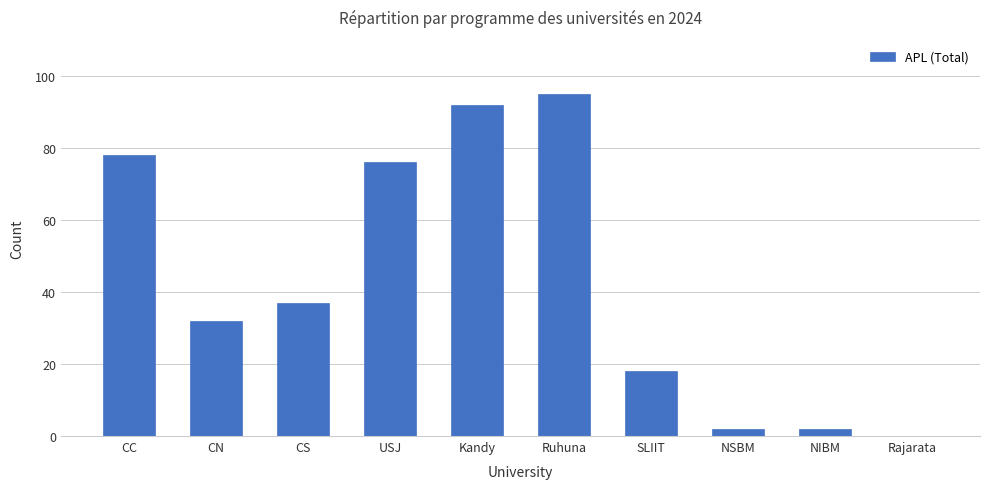

Reading right to left, extract all data points from this chart.

Rajarata=0	NIBM=2	NSBM=2	SLIIT=18	Ruhuna=95	Kandy=92	USJ=76	CS=37	CN=32	CC=78